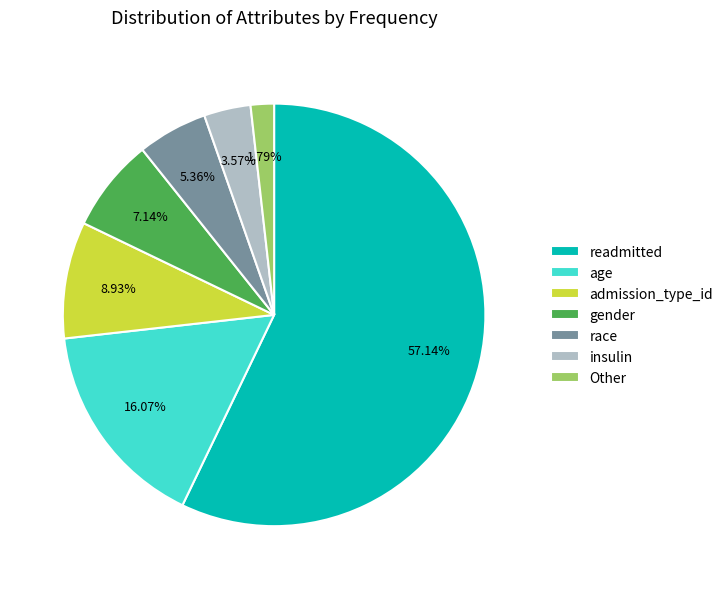

How much of the chart is everything except Other?

98.2%